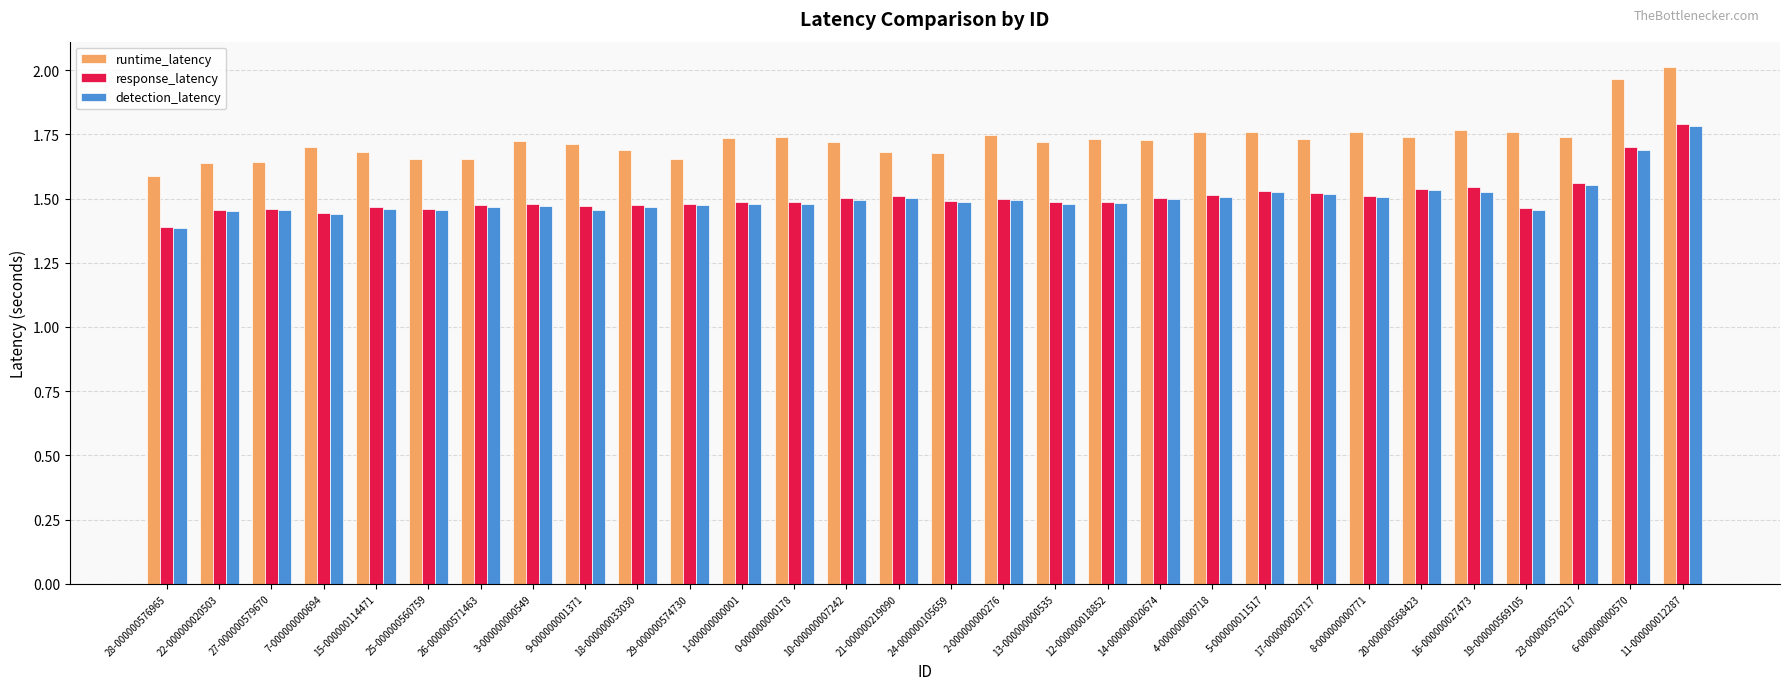

What is the total value across all series at 21-000000219090?

4.7